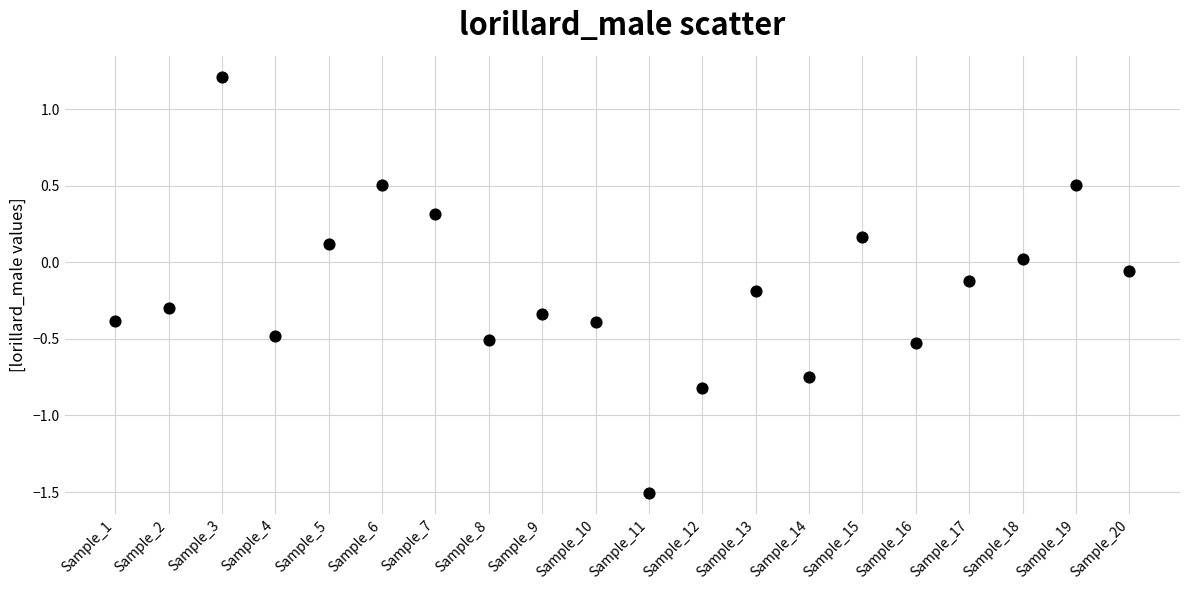

What is the range of Y values (max minus min)?

2.7